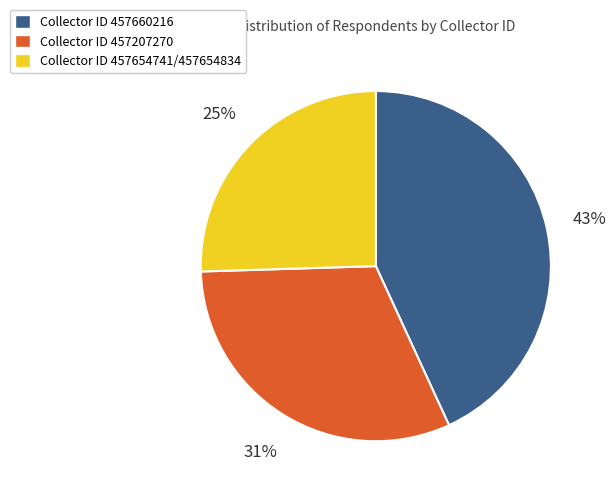

What percentage is the Collector ID 457207270 slice, to the nearest percent?

31%